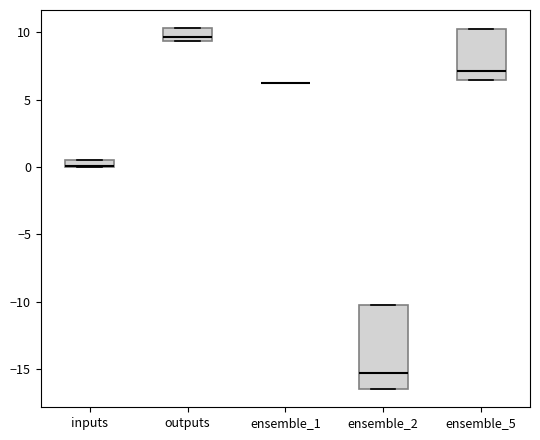

Where is the lower edge of the box for outputs on the y-axis? The values are not printed on the chart, so give them approximately, as read against the axis.

9.5